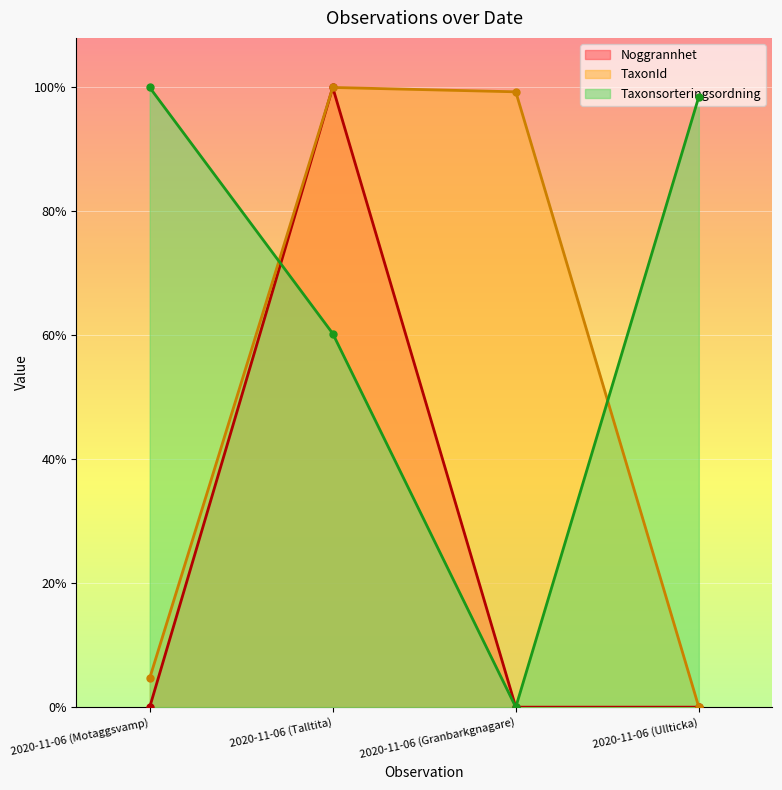

True or false: Id and TaxonId intersect in this chart.

False